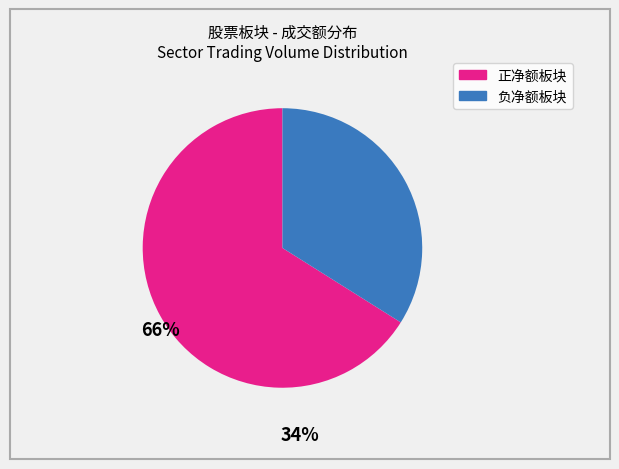

Does any single category account for the majority?

Yes